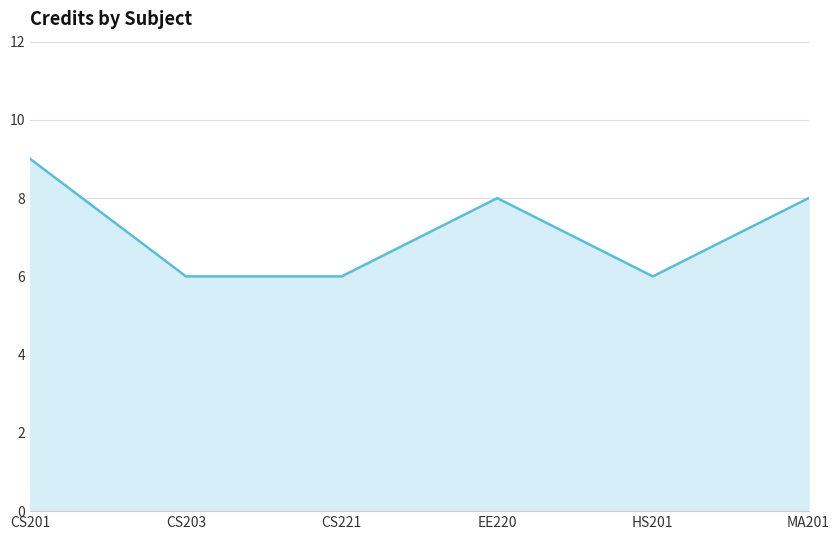

Reading left to right, what are all the values shown in this chart?

9	6	6	8	6	8